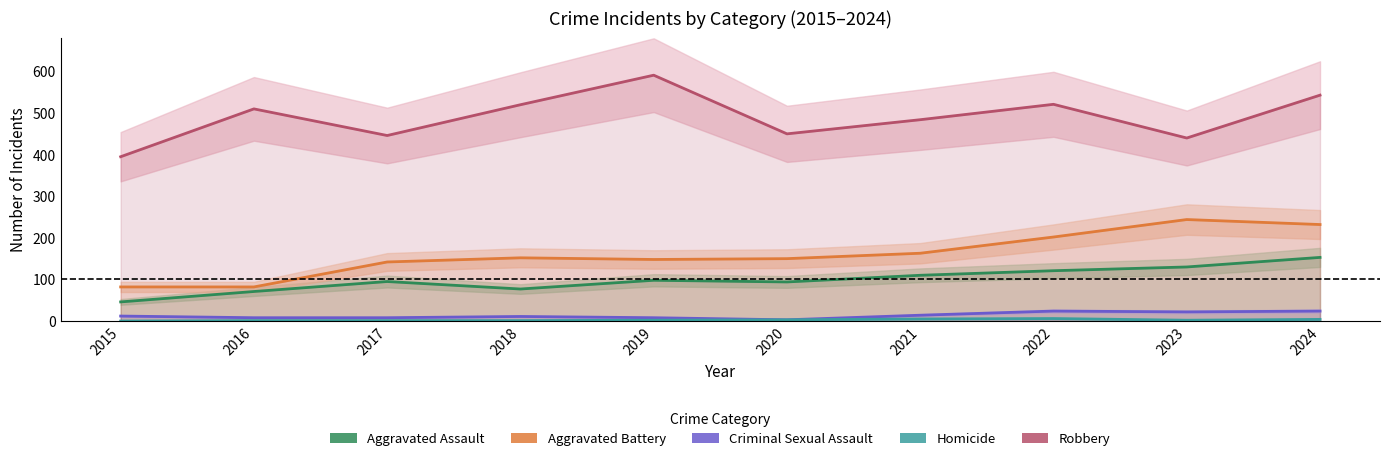

True or false: Aggravated Assault and Criminal Sexual Assault intersect in this chart.

False